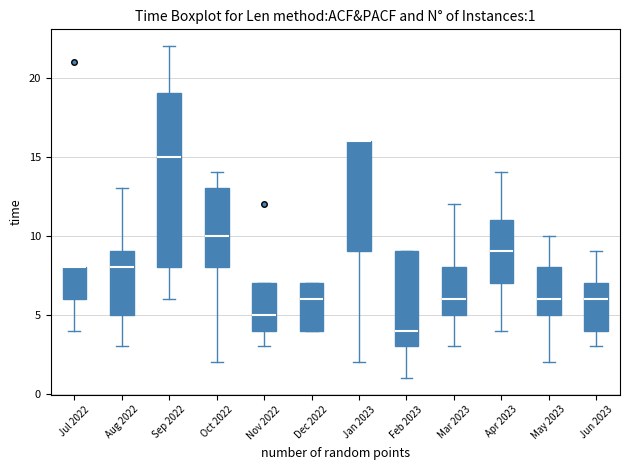

Which box is the tallest, from its lower edge to its upper edge?

Sep 2022